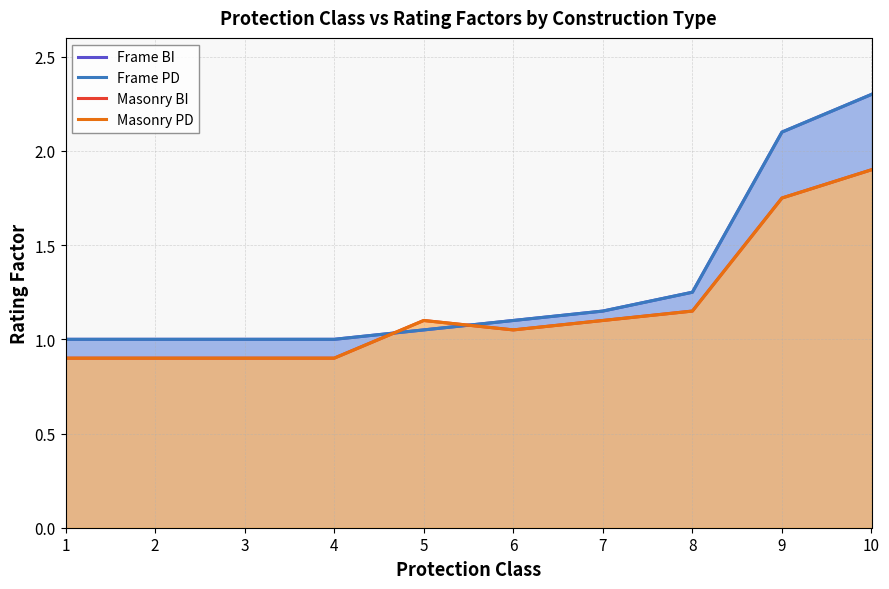

Which series ends up on top after the final intersection of Frame PD and Masonry PD?

Frame PD